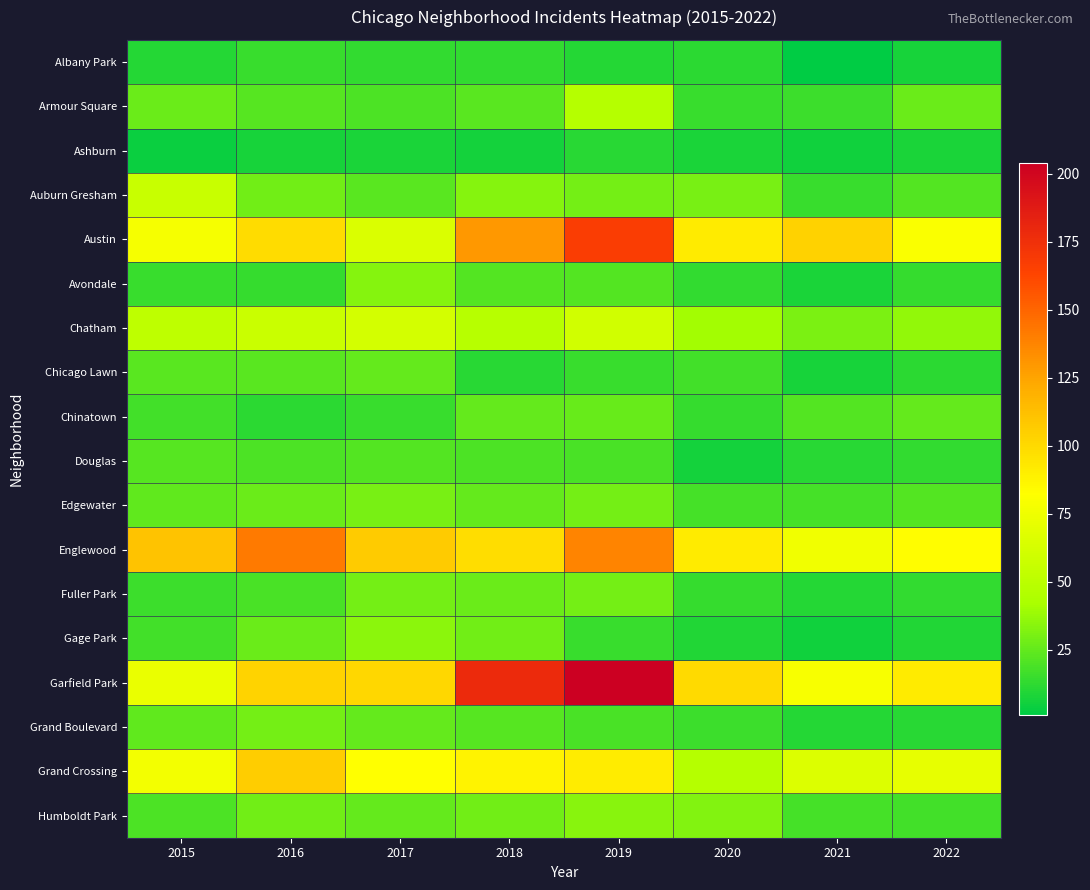

At how many categories does at least one series exceed 57?

8